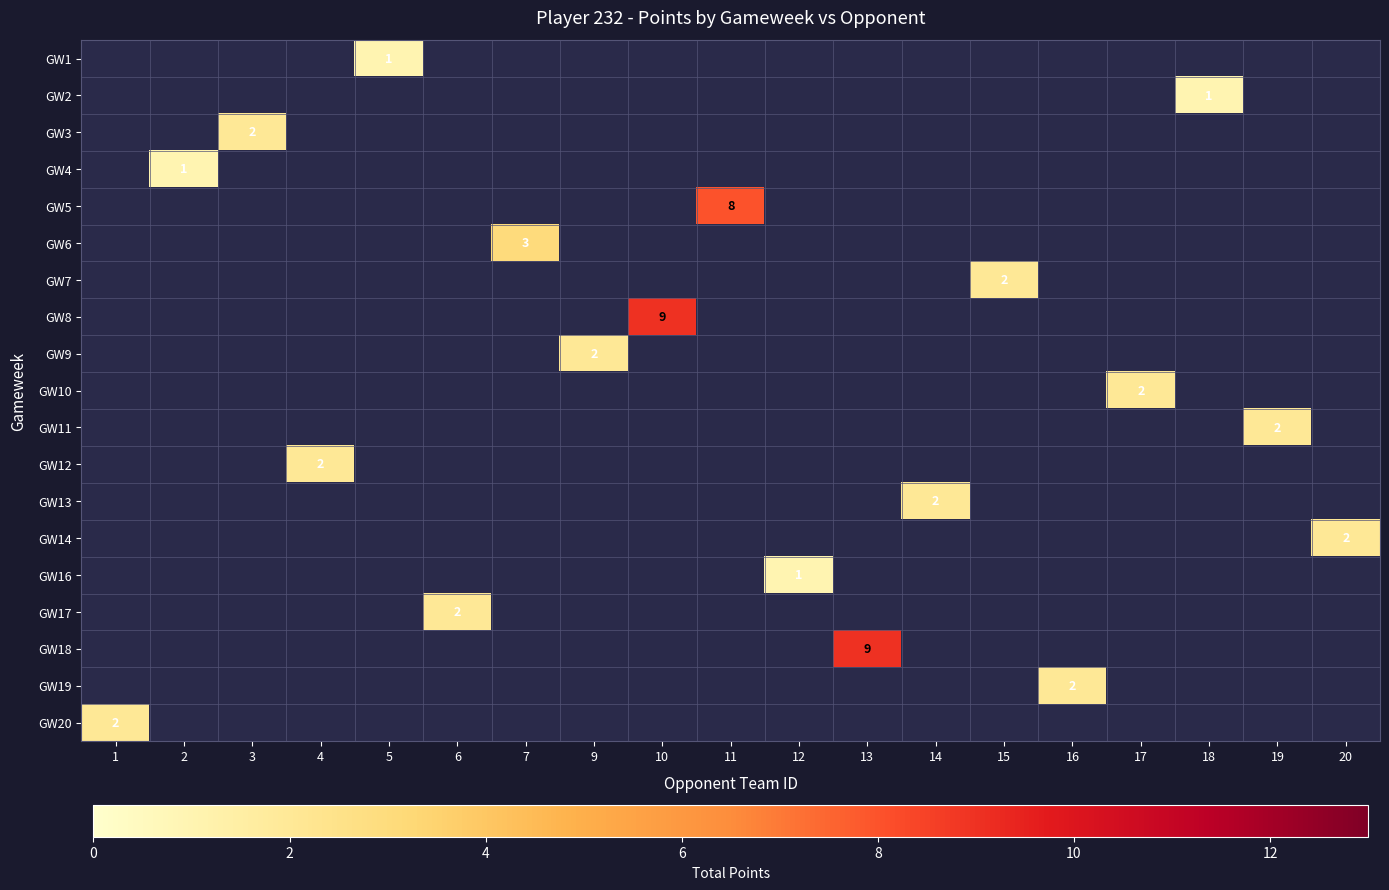

Count the number of data series in this chart.

19